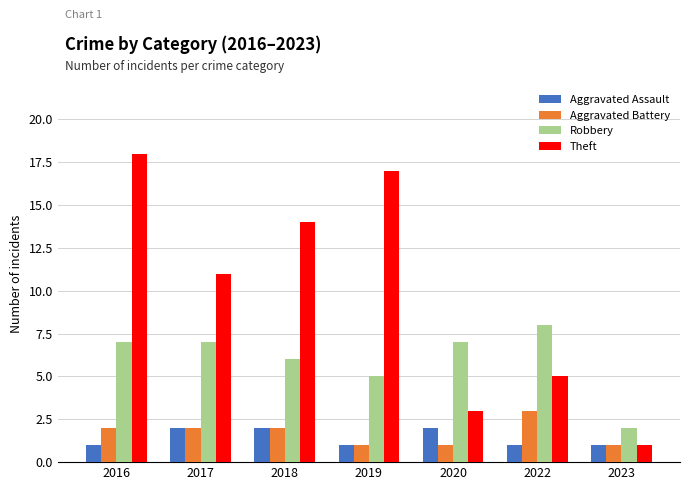

What is the difference between the maximum and second lowest values in the Aggravated Battery series?

2